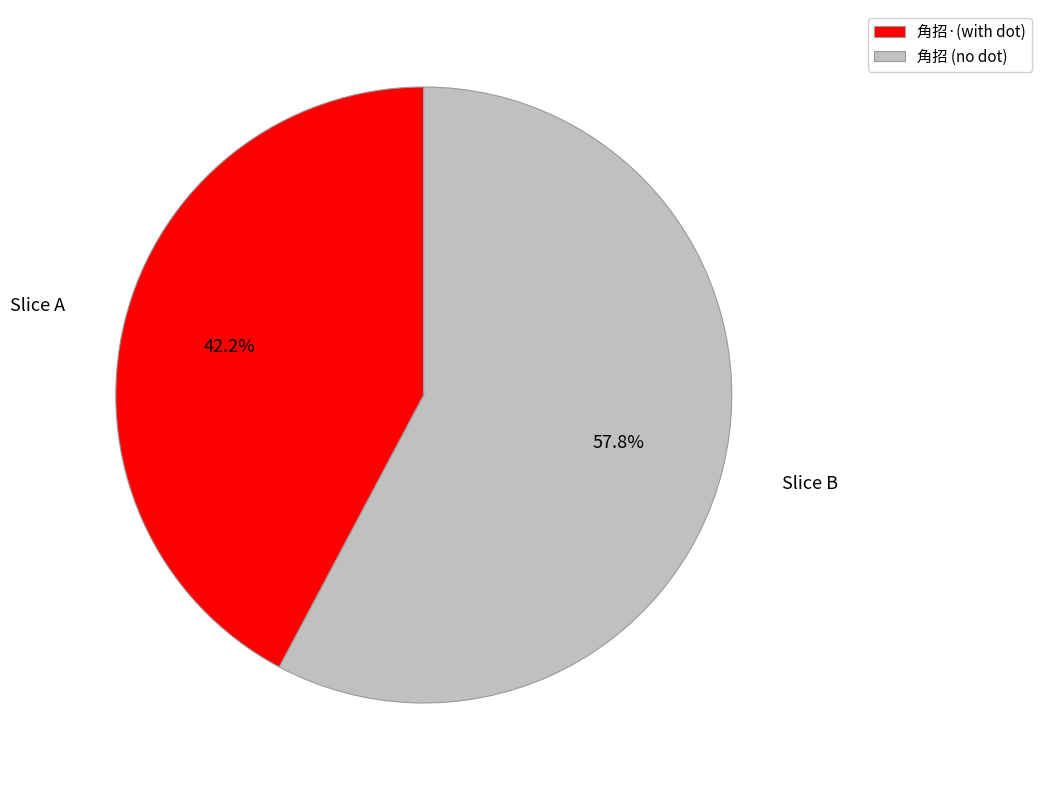

What is the ratio of the value at 角招·(with dot) to the value at 角招 (no dot)?

0.7